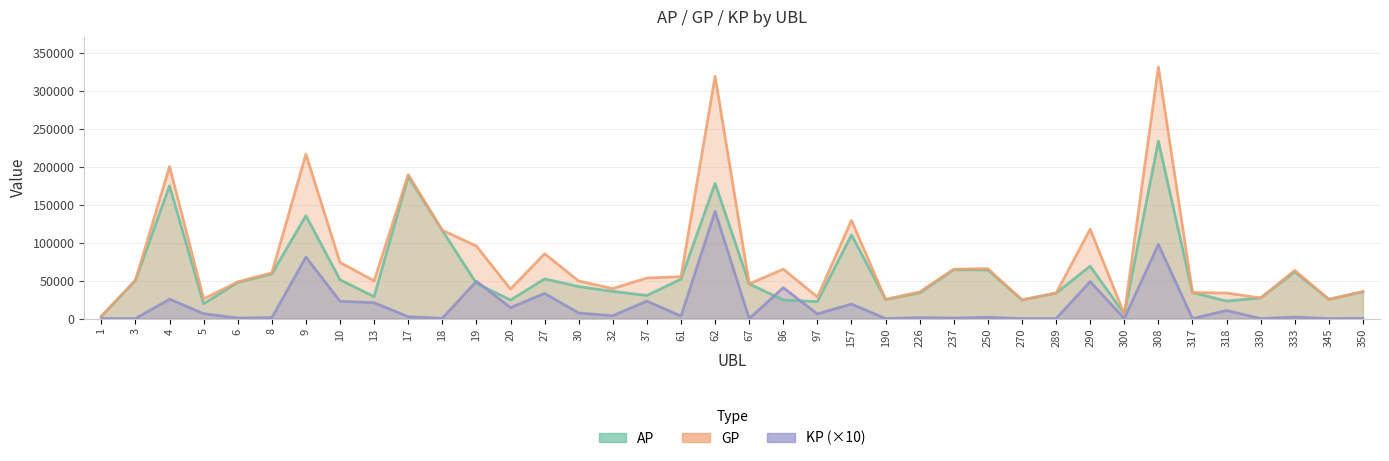

Rank the series at 18 from highest to lowest value.

GP, AP, KP